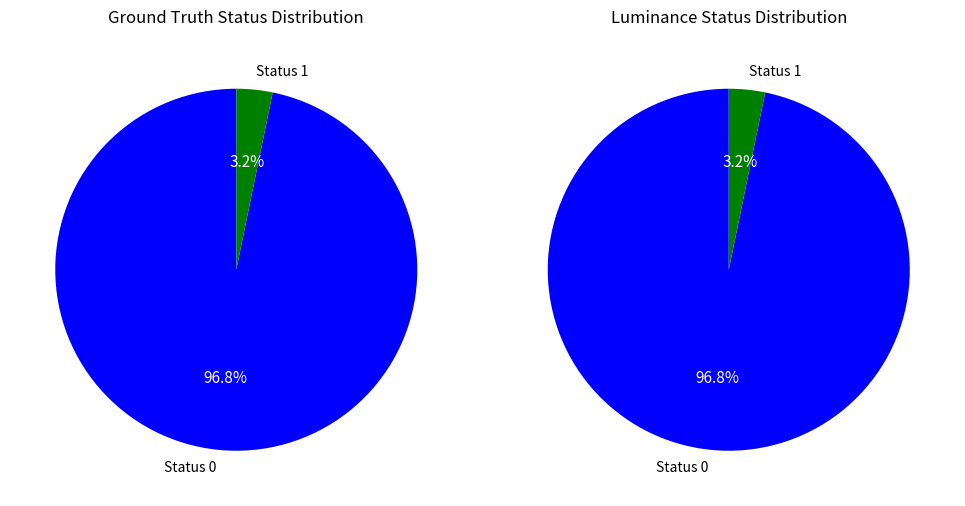

How many slices are in this pie chart?

2